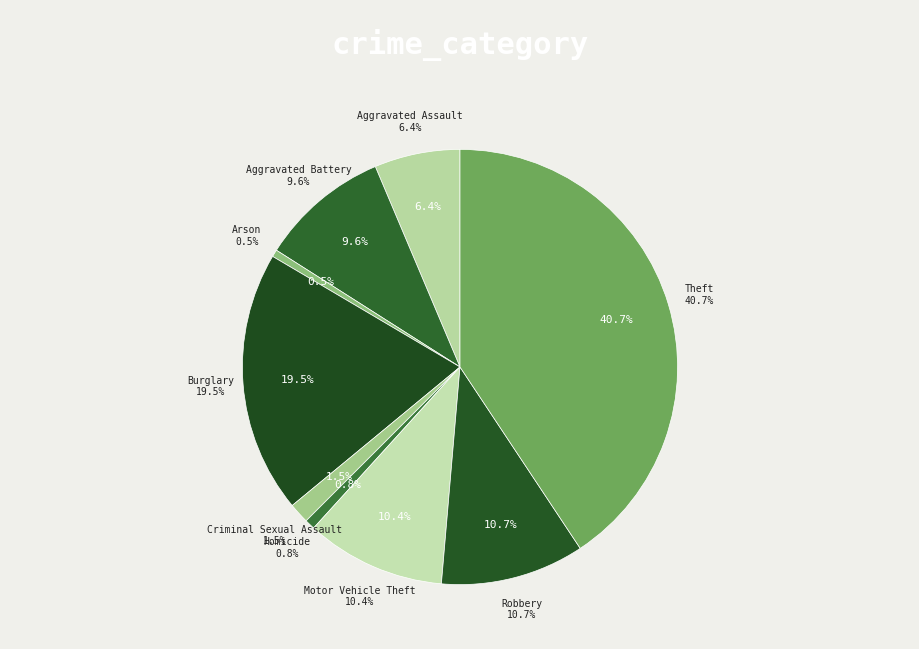

Which slice is the smallest?

Arson